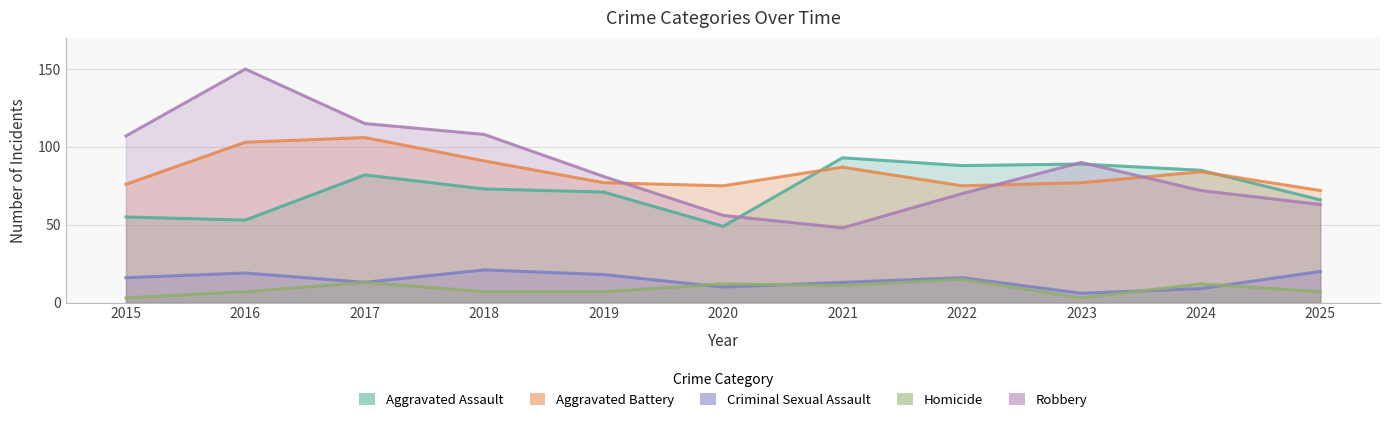

True or false: Aggravated Battery and Aggravated Assault intersect in this chart.

True